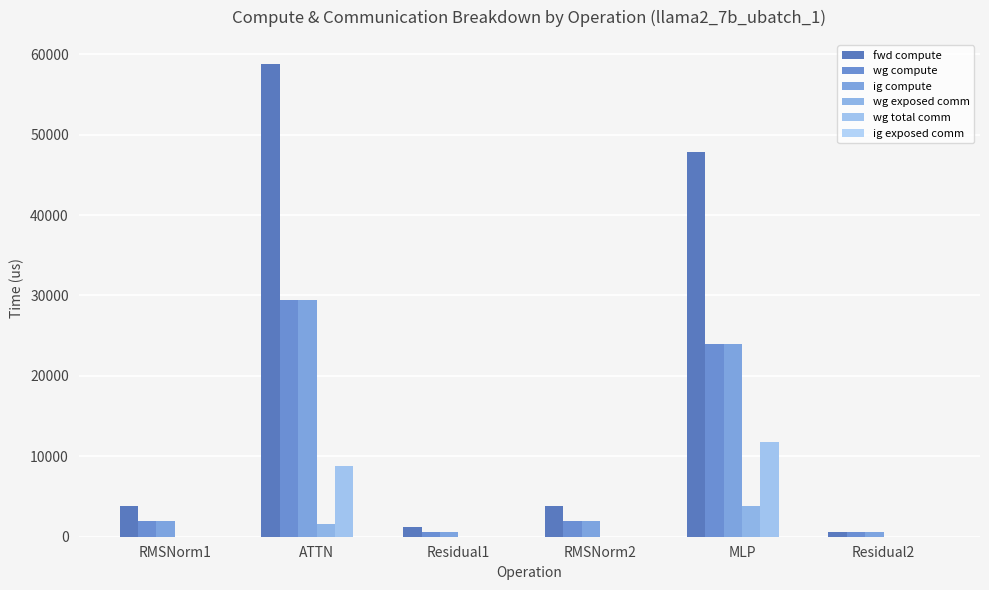

At which label does ig compute first exceed 1914?

RMSNorm1